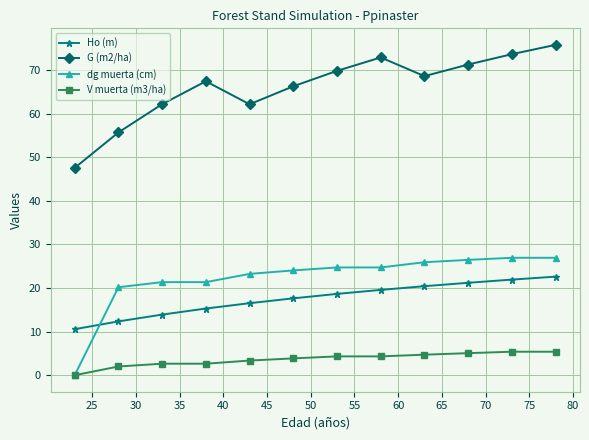

What are all the series names shown in the legend?

Ho (m), G (m2/ha), dg muerta (cm), V muerta (m3/ha)